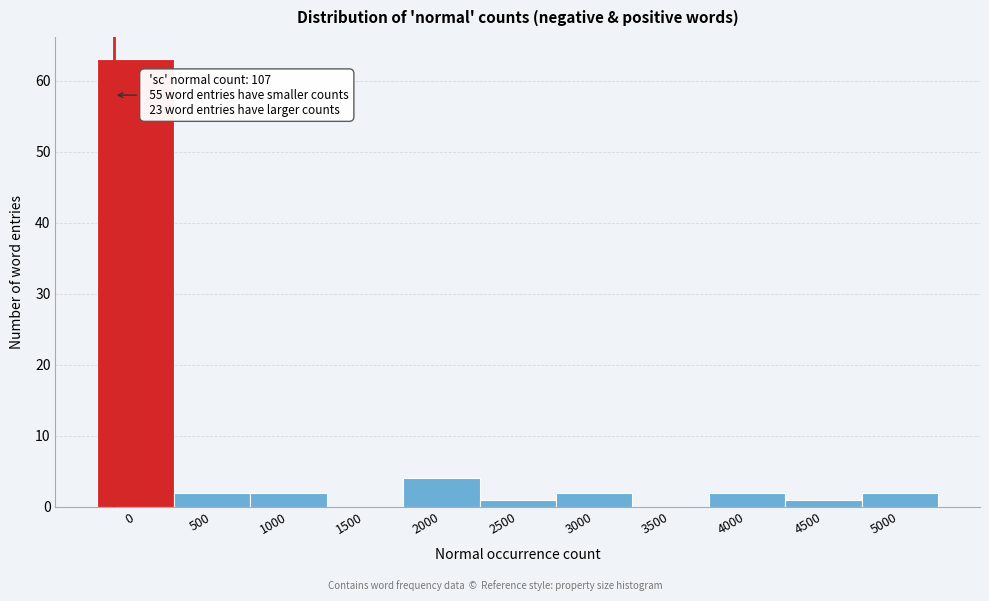

Reading left to right, transcribe all the data shown in this chart.

0=63	500=2	1000=2	1500=0	2000=4	2500=1	3000=2	3500=0	4000=2	4500=1	5000=2